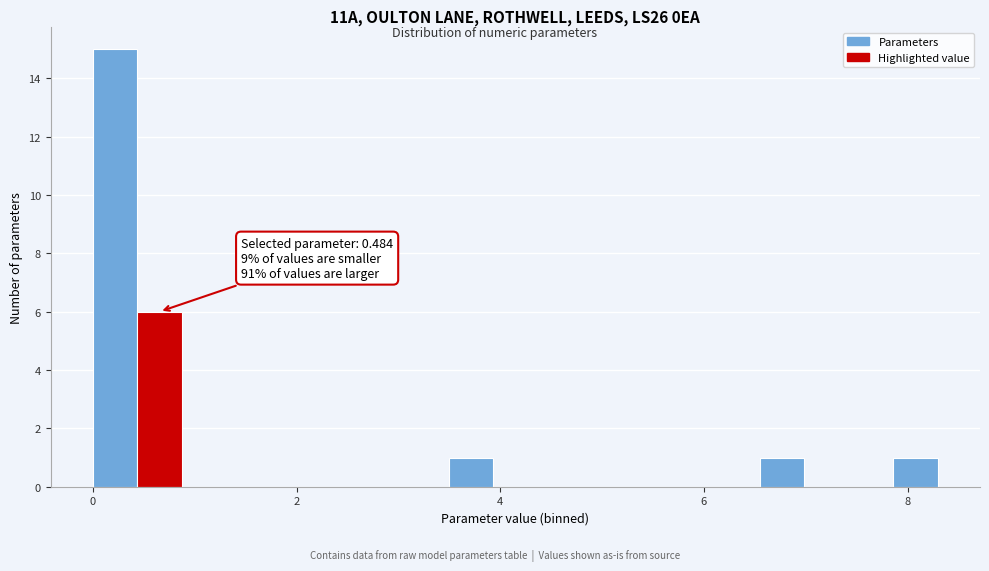

Around what value on the x-axis is the tallest bar? Give the approximate position of its centre, as read against the axis.

0.2